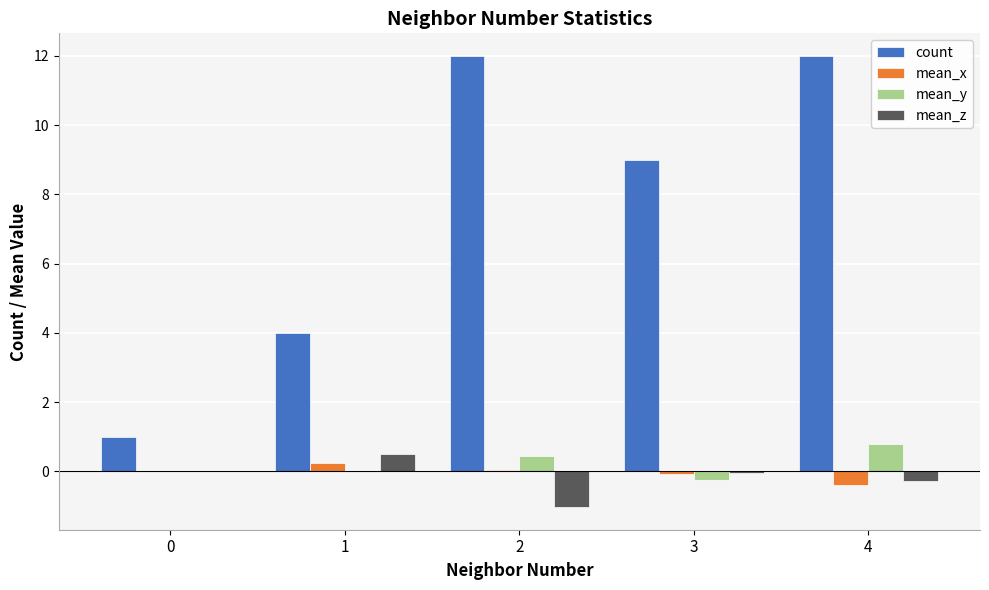

Between 1 and 4, which series saw the biggest shift?

count